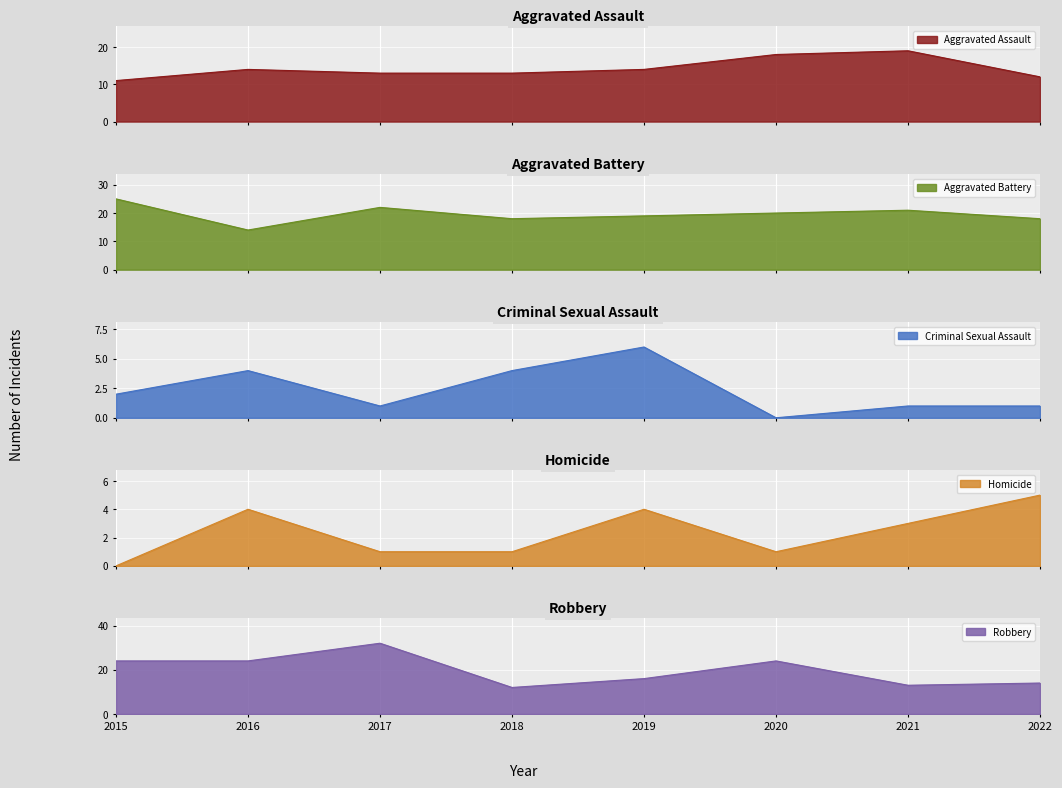

How many series are shown in this chart?

5